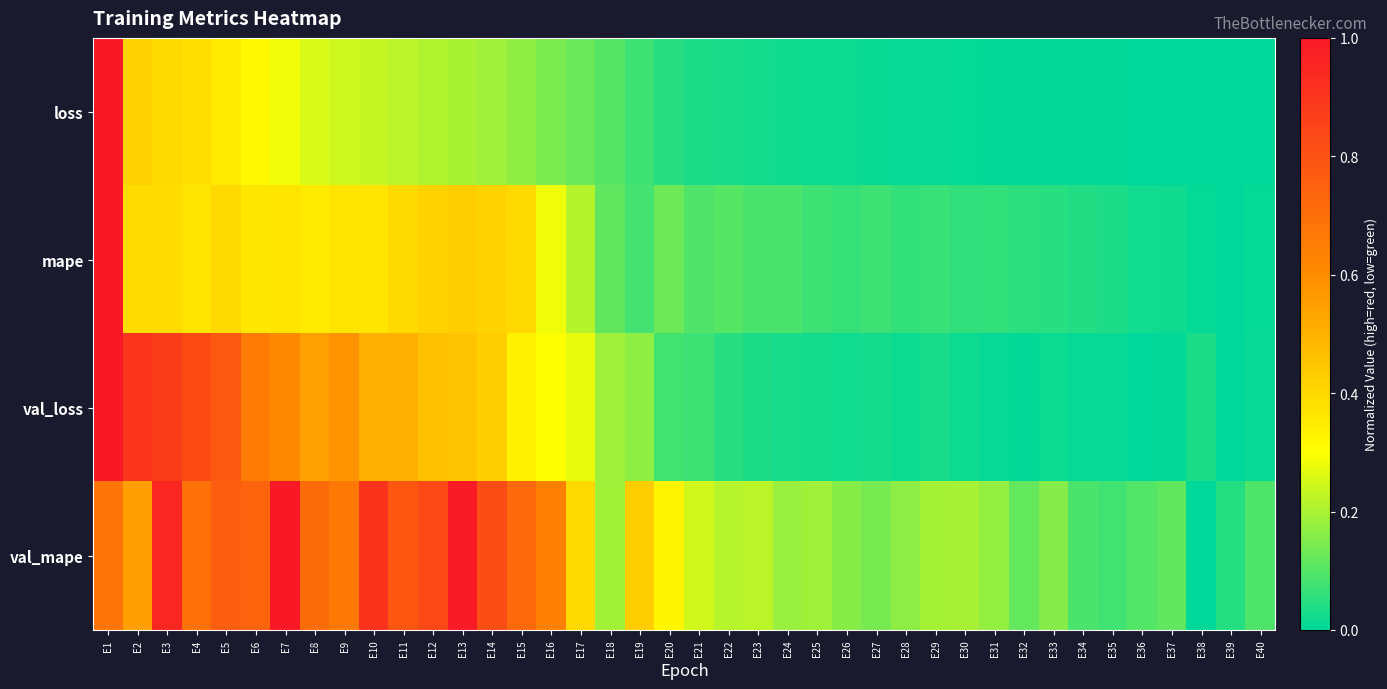

Reading left to right, what are all the values shown in this chart?

loss: E1=1.0	E2=0.4	E3=0.4	E4=0.4	E5=0.4	E6=0.3	E7=0.3	E8=0.3	E9=0.2	E10=0.2	E11=0.2	E12=0.2	E13=0.2	E14=0.2	E15=0.2	E16=0.1	E17=0.1	E18=0.1	E19=0.1	E20=0.0	E21=0.0	E22=0.0	E23=0.0	E24=0.0	E25=0.0	E26=0.0	E27=0.0	E28=0.0	E29=0.0	E30=0.0	E31=0.0	E32=0.0	E33=0.0	E34=0.0	E35=0.0	E36=0.0	E37=0.0	E38=0.0	E39=0.0	E40=0.0
mape: E1=1.0	E2=0.4	E3=0.4	E4=0.4	E5=0.4	E6=0.4	E7=0.4	E8=0.4	E9=0.4	E10=0.4	E11=0.4	E12=0.4	E13=0.4	E14=0.4	E15=0.4	E16=0.3	E17=0.2	E18=0.1	E19=0.1	E20=0.1	E21=0.1	E22=0.1	E23=0.1	E24=0.1	E25=0.1	E26=0.1	E27=0.1	E28=0.1	E29=0.1	E30=0.1	E31=0.1	E32=0.1	E33=0.0	E34=0.0	E35=0.0	E36=0.0	E37=0.0	E38=0.0	E39=0.0	E40=0.0
val_loss: E1=1.0	E2=0.9	E3=0.9	E4=0.8	E5=0.8	E6=0.7	E7=0.6	E8=0.5	E9=0.6	E10=0.5	E11=0.5	E12=0.5	E13=0.5	E14=0.4	E15=0.3	E16=0.3	E17=0.3	E18=0.2	E19=0.2	E20=0.1	E21=0.1	E22=0.1	E23=0.0	E24=0.0	E25=0.0	E26=0.0	E27=0.0	E28=0.0	E29=0.0	E30=0.0	E31=0.0	E32=0.0	E33=0.0	E34=0.0	E35=0.0	E36=0.0	E37=0.0	E38=0.0	E39=0.0	E40=0.0
val_mape: E1=0.7	E2=0.5	E3=1.0	E4=0.7	E5=0.8	E6=0.7	E7=1.0	E8=0.7	E9=0.7	E10=0.9	E11=0.8	E12=0.8	E13=1.0	E14=0.8	E15=0.7	E16=0.6	E17=0.4	E18=0.2	E19=0.4	E20=0.3	E21=0.2	E22=0.2	E23=0.2	E24=0.2	E25=0.2	E26=0.2	E27=0.1	E28=0.2	E29=0.2	E30=0.2	E31=0.2	E32=0.1	E33=0.2	E34=0.1	E35=0.1	E36=0.1	E37=0.1	E38=0.0	E39=0.0	E40=0.1